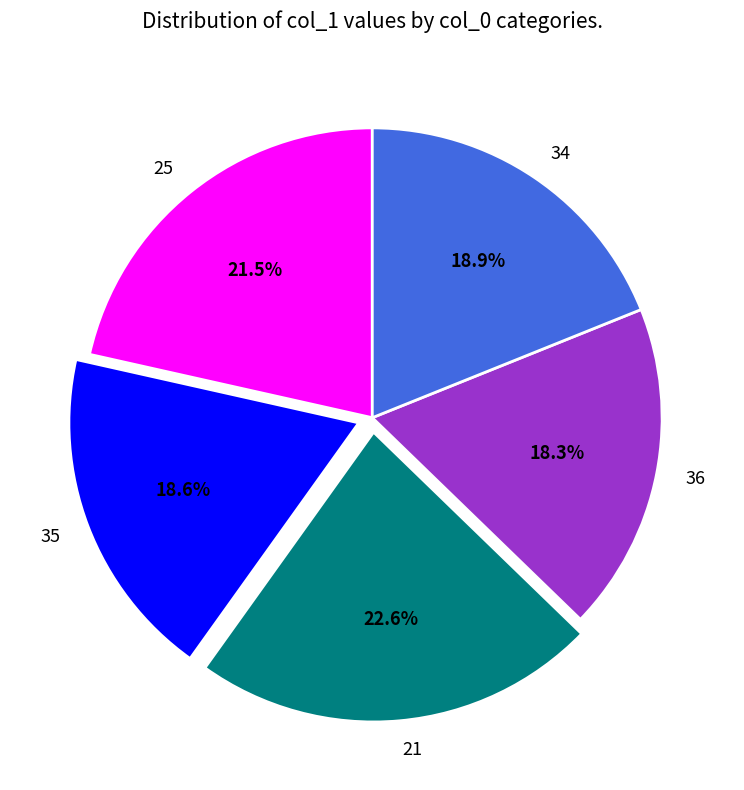

To the nearest percent, what percentage of the pie is 34?

19%